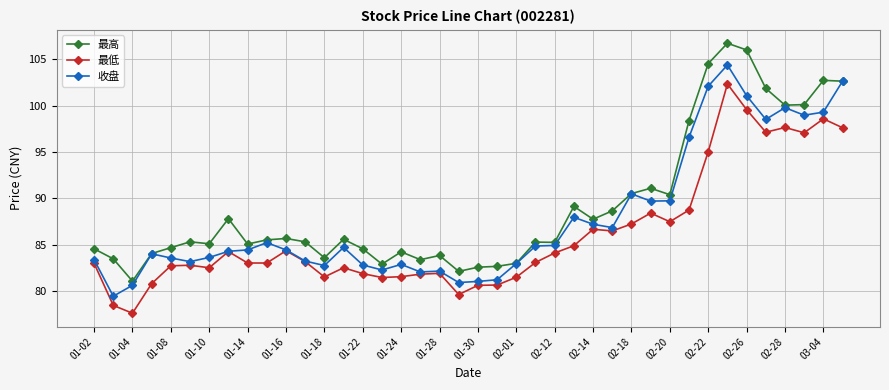

What is the value of the 收盘 point at the 9th from the left?

84.5